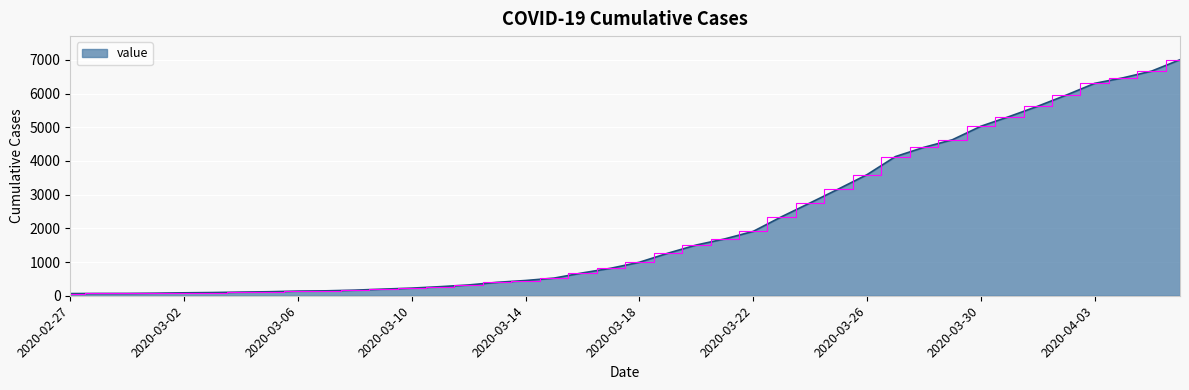

What is the maximum value shown in the chart?

7003